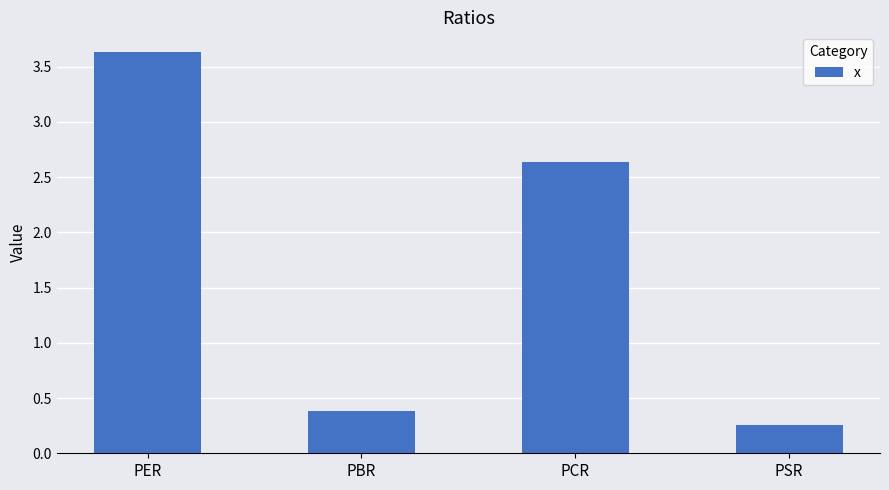

Rank the categories by value from highest to lowest.

PER, PCR, PBR, PSR